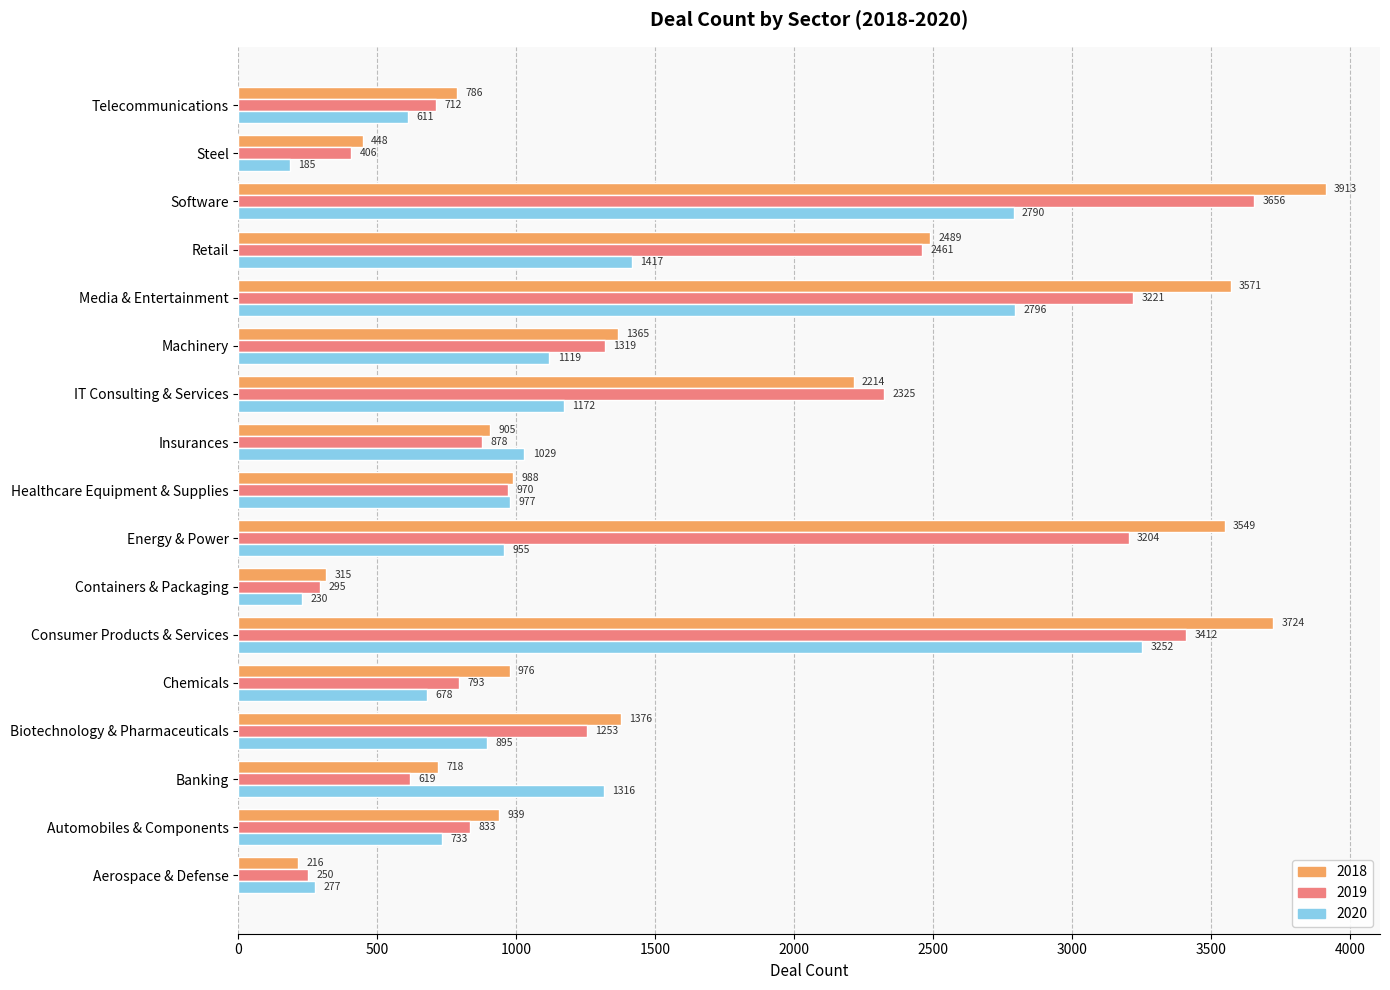

The 2020 series shows 977 at Healthcare Equipment & Supplies. True or false?

True